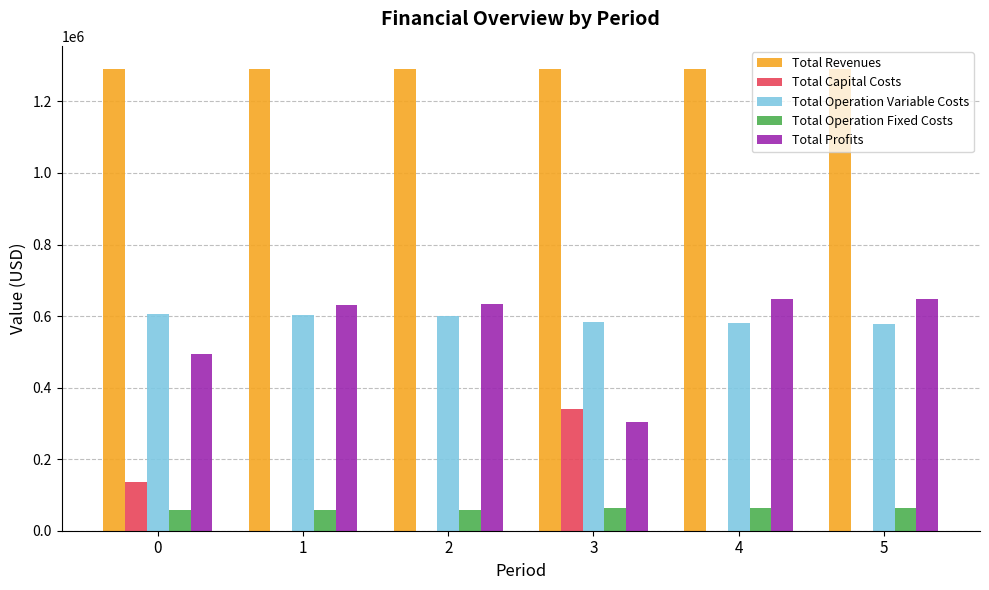

What are all the series names shown in the legend?

Total Revenues, Total Capital Costs, Total Operation Variable Costs, Total Operation Fixed Costs, Total Profits